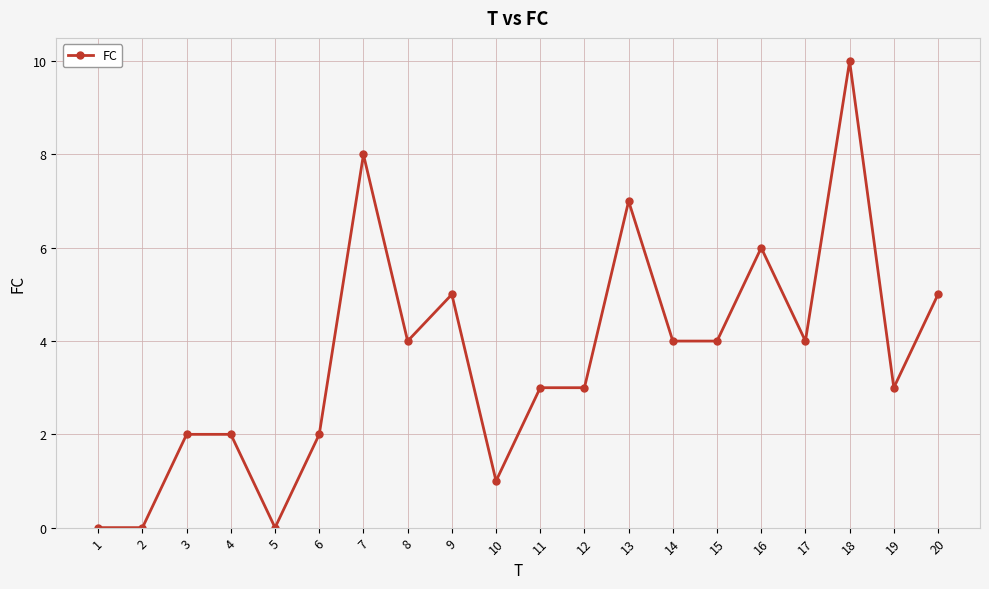

True or false: there are more than 2 points higher than both neighbors.

True